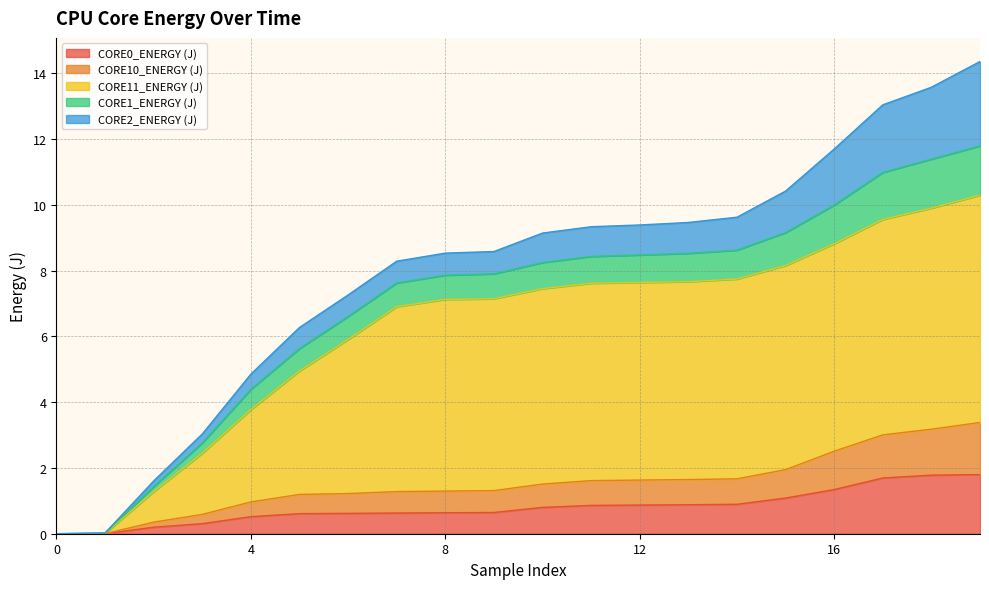

Which series changed the most between 199 and 199?

CORE11_ENERGY (J)